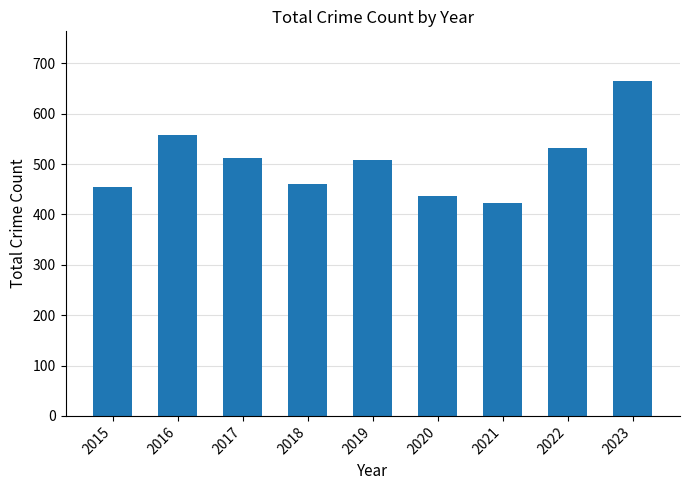

What is the ratio of the value at 2020 to the value at 2015?

1.0